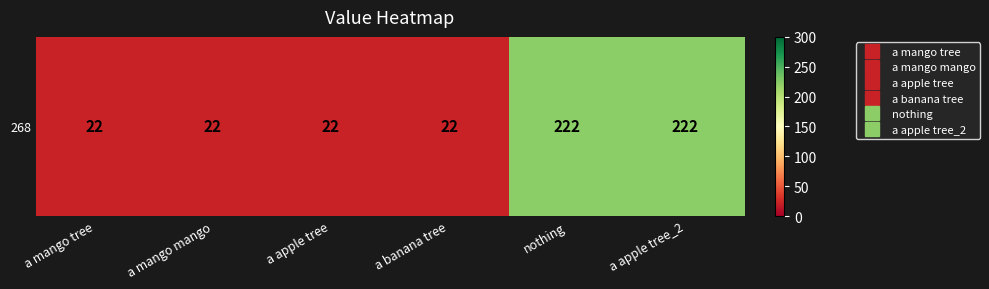

How many categories are shown in the chart?

6